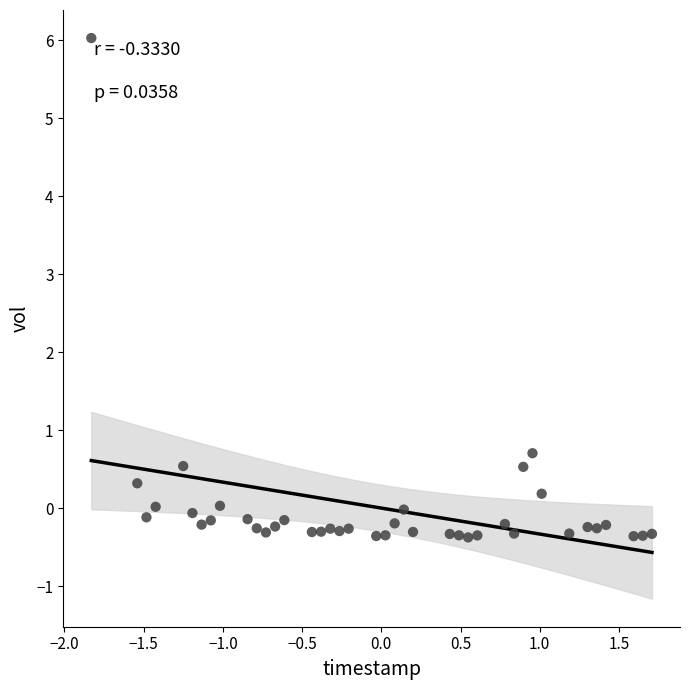

What Y value in the scatter plot is closest to 2?

0.7